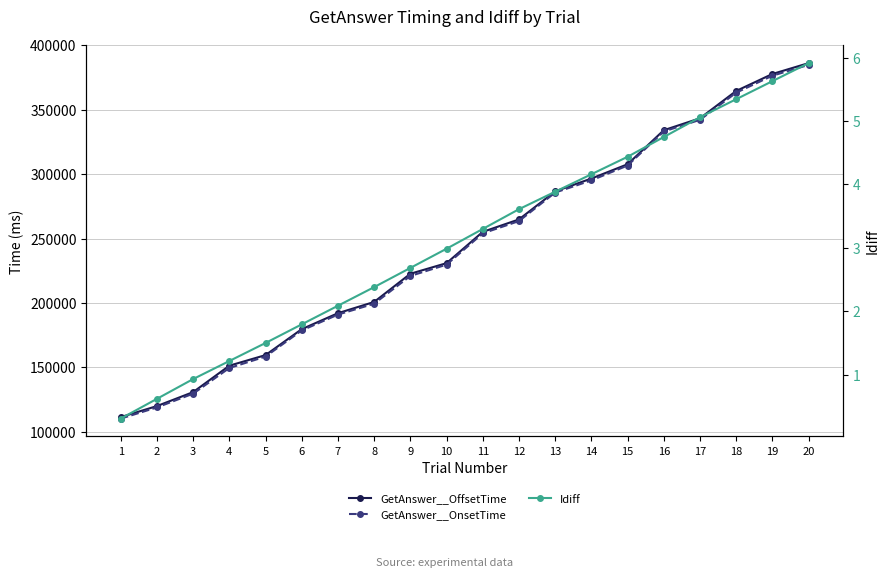

Reading right to left, extract all data points from this chart.

GetAnswer__OffsetTime: 386294.0	377844.0	364659.0	343425.0	334157.0	307701.0	296603.0	286631.0	264829.0	255153.0	230843.0	222604.0	200695.0	191953.0	179557.0	159391.0	151166.0	130626.0	119779.0	111205.0
GetAnswer__OnsetTime: 384918.0	376521.0	363326.0	342233.0	333186.0	306712.0	295183.0	285703.0	263544.0	253998.0	229690.0	220909.0	199334.0	190870.0	178558.0	158248.0	149368.0	129425.0	118729.0	110048.0
Idiff: 5.9	5.6	5.3	5.1	4.7	4.4	4.2	3.9	3.6	3.3	3.0	2.7	2.4	2.1	1.8	1.5	1.2	0.9	0.6	0.3